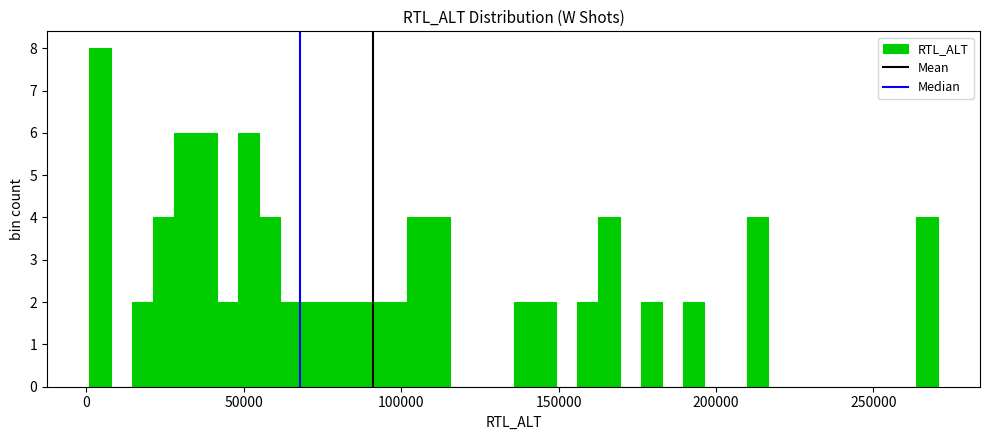

Read against the x-axis, roughly where is the centre of the tallest bar?

5000